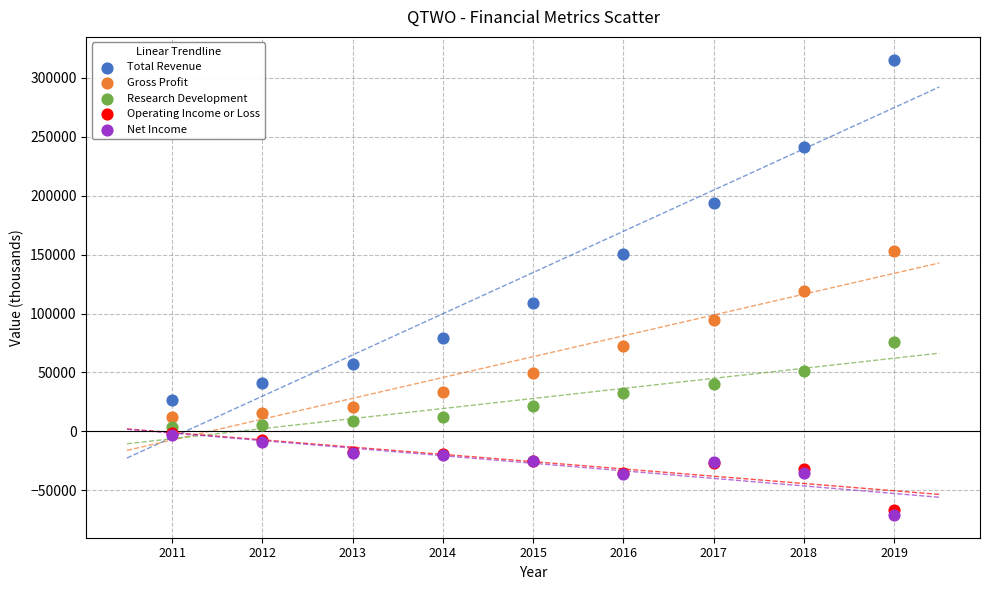

Which series reaches the minimum Y coordinate?

Net Income